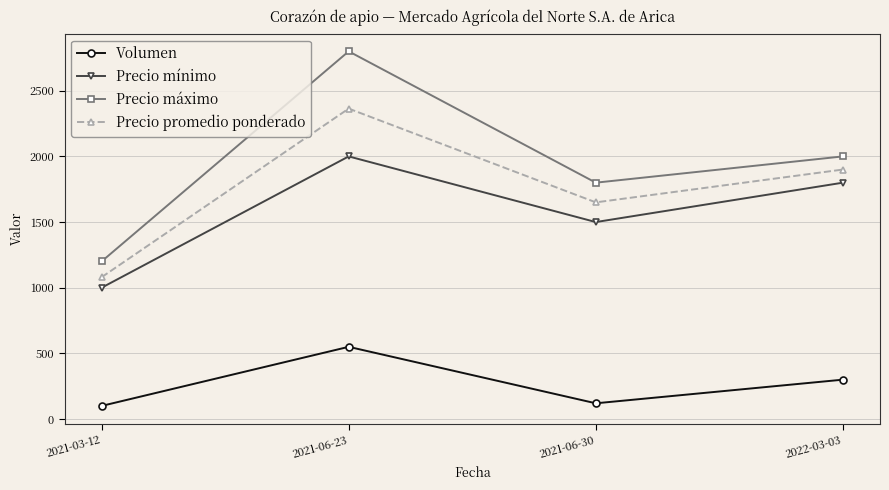

How many data points in Precio promedio ponderado are less than 1900?

2